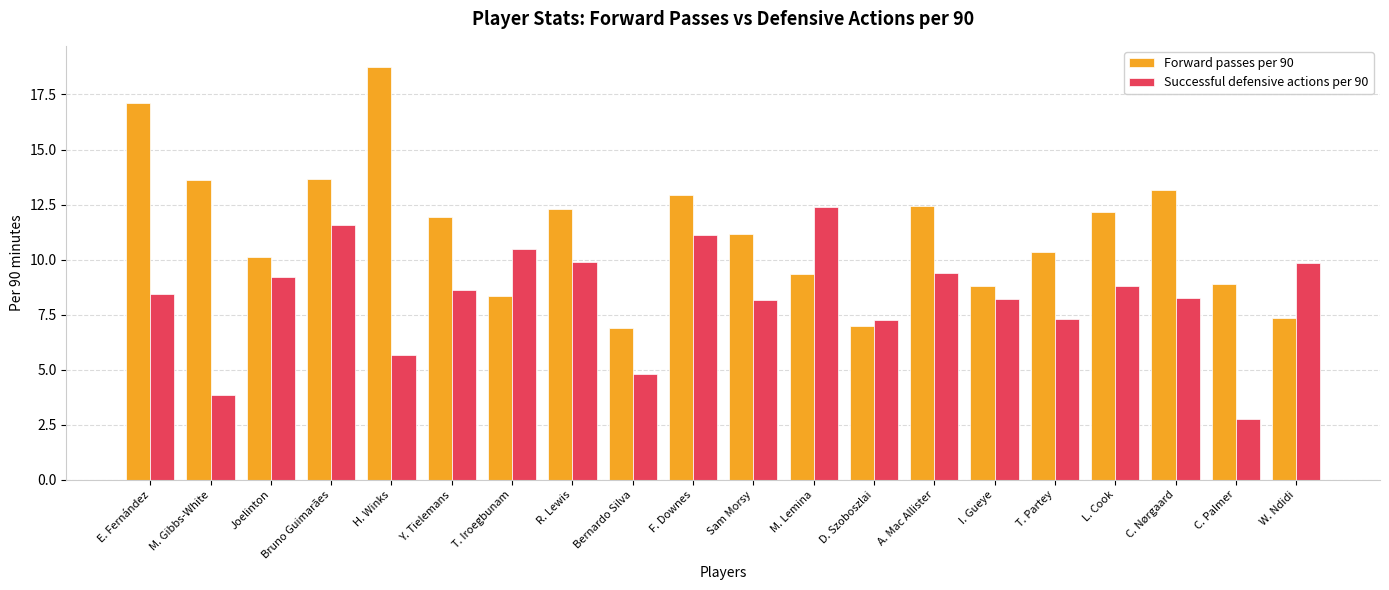

What position from the right is F. Downes?

11